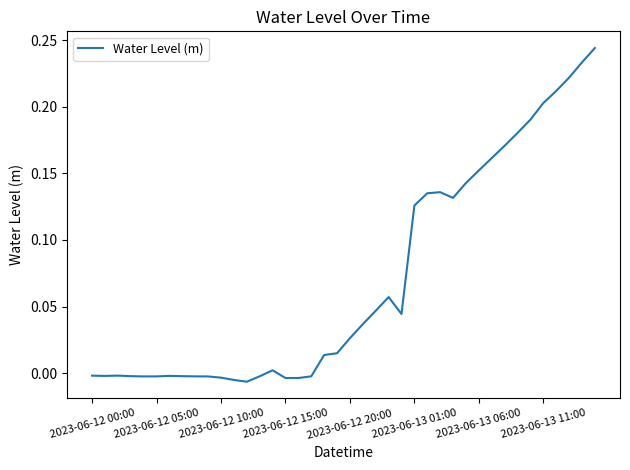

What is the value of the 35th point from the left?

0.2